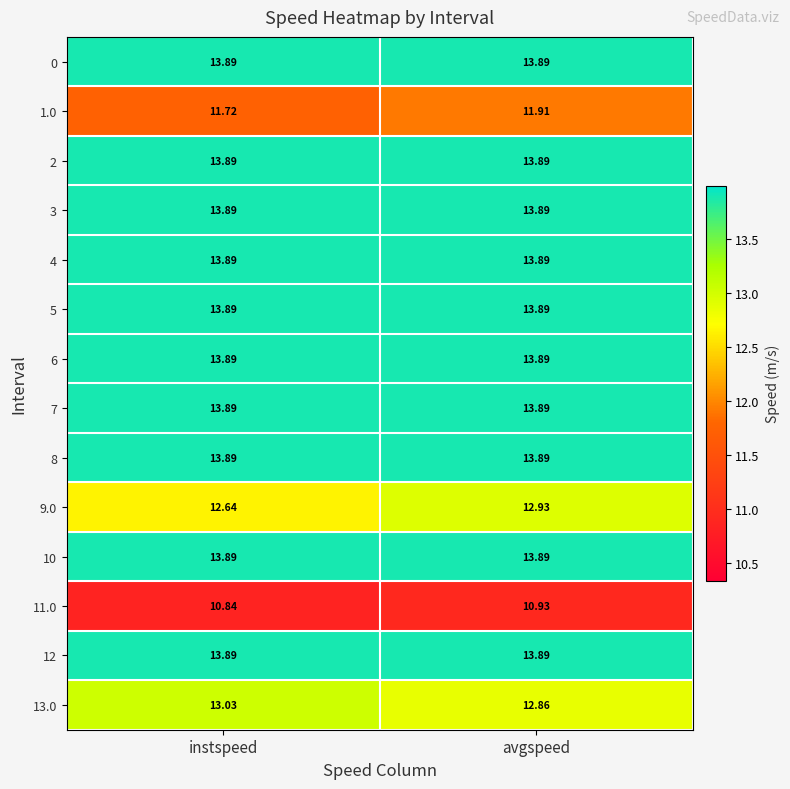

Which category has the lowest value across all series?

instspeed